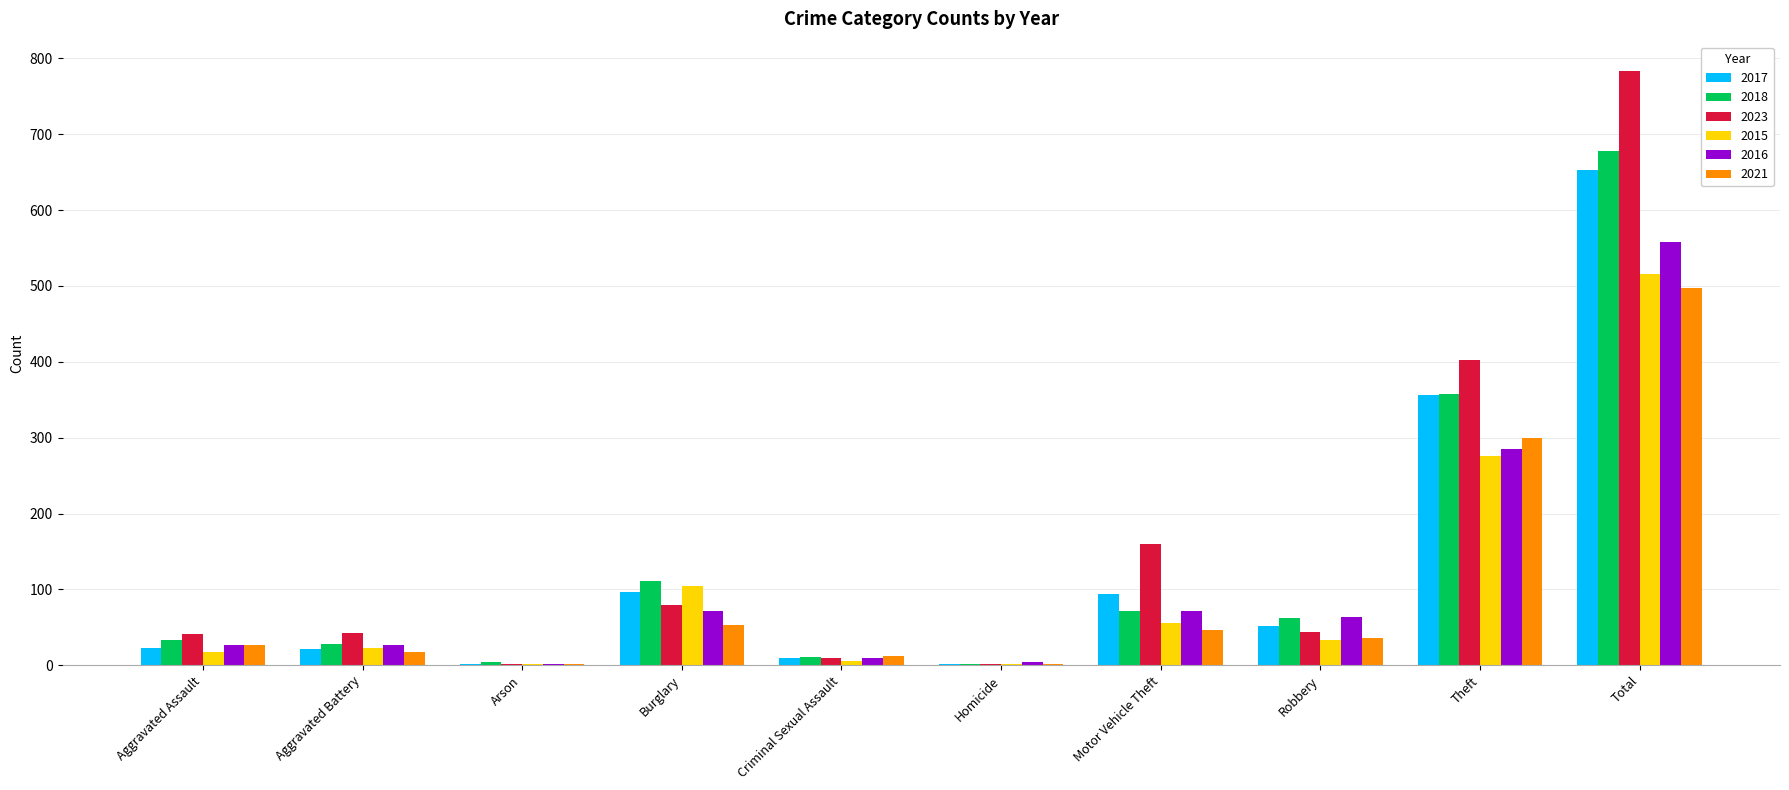

Between Robbery and Total, which series saw the biggest shift?

2023